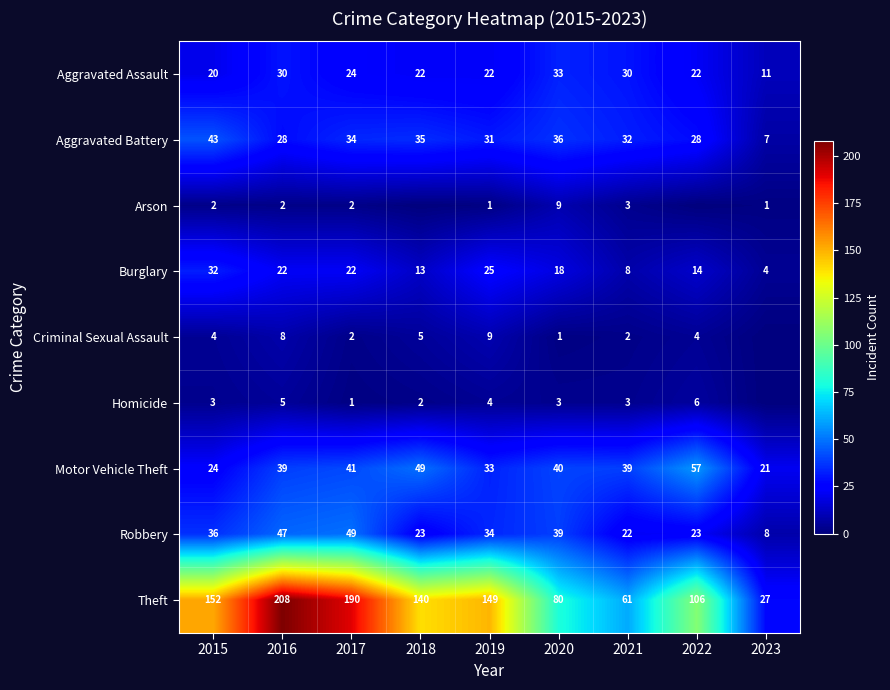

What is the difference between the maximum and minimum values in the Aggravated Assault series?

22